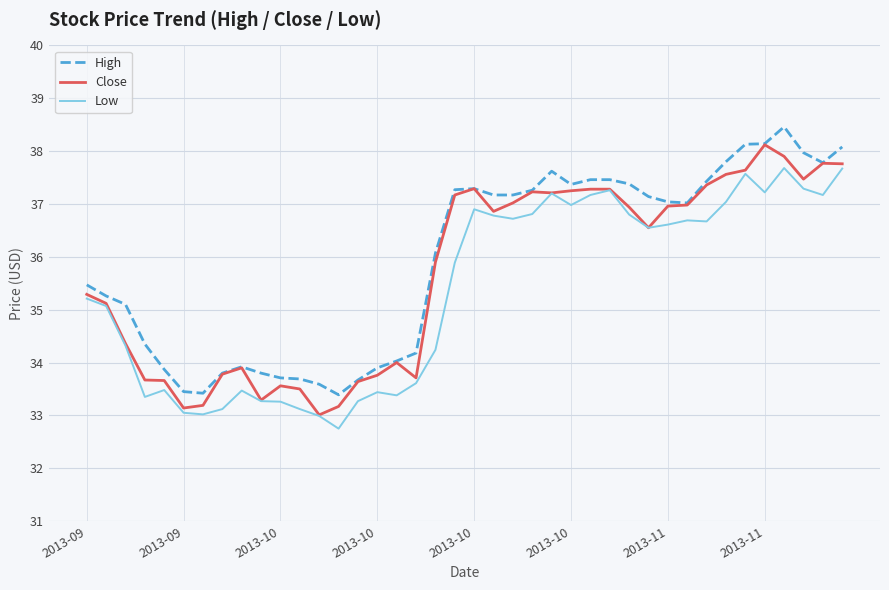

How many categories are shown in the chart?

40